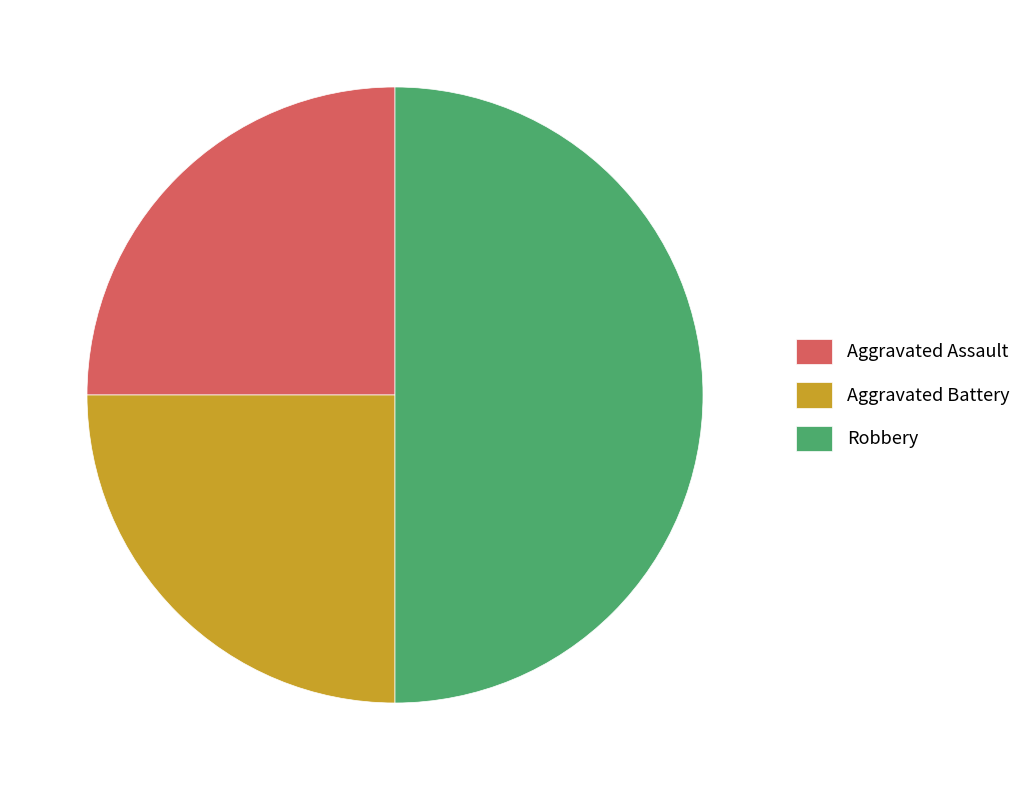

How many segments does this pie chart have?

3